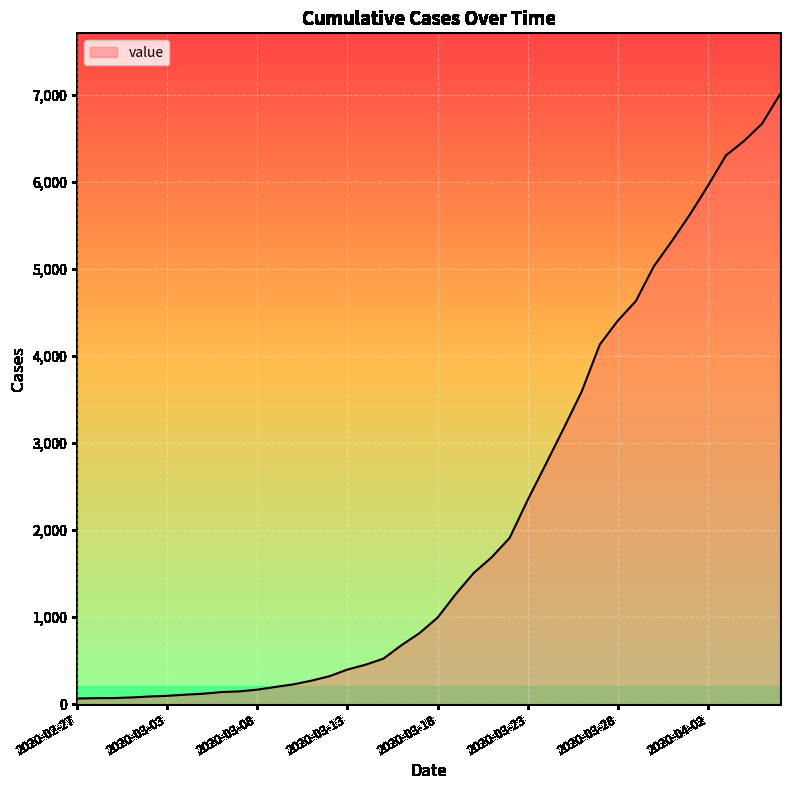

What is the difference between the maximum and minimum values?

6939